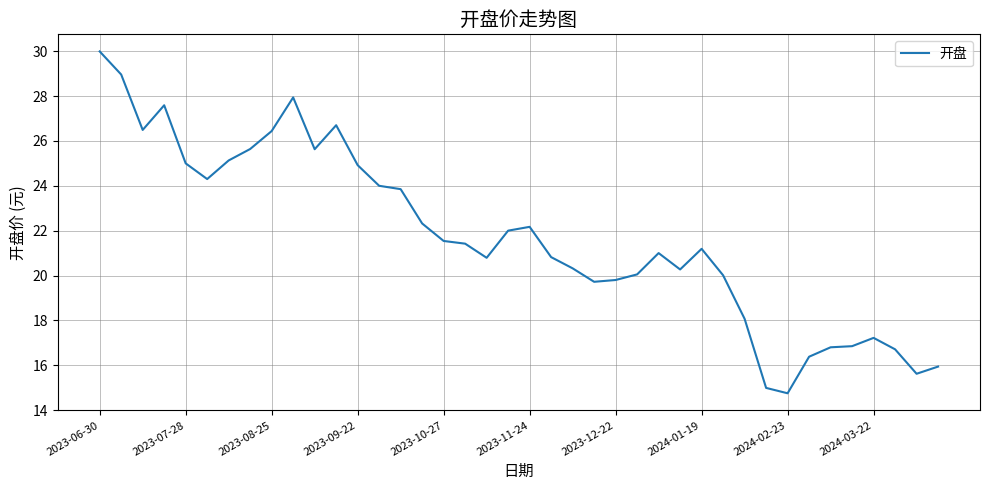

What is the difference between the maximum and minimum values?

15.2